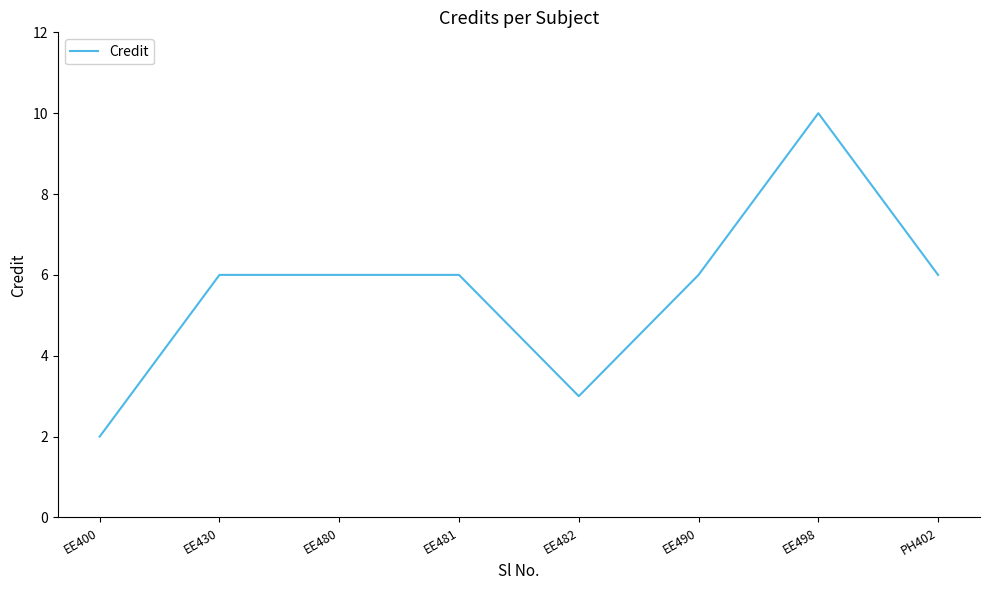

What position from the left is EE498?

7